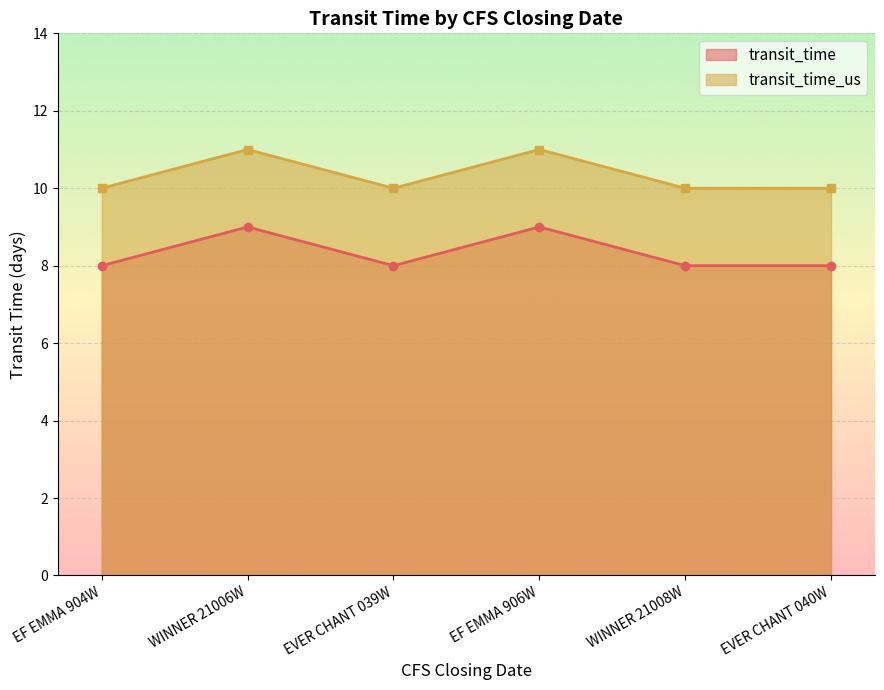

Is it true that transit_time equals 2 at EF EMMA 906W?

False